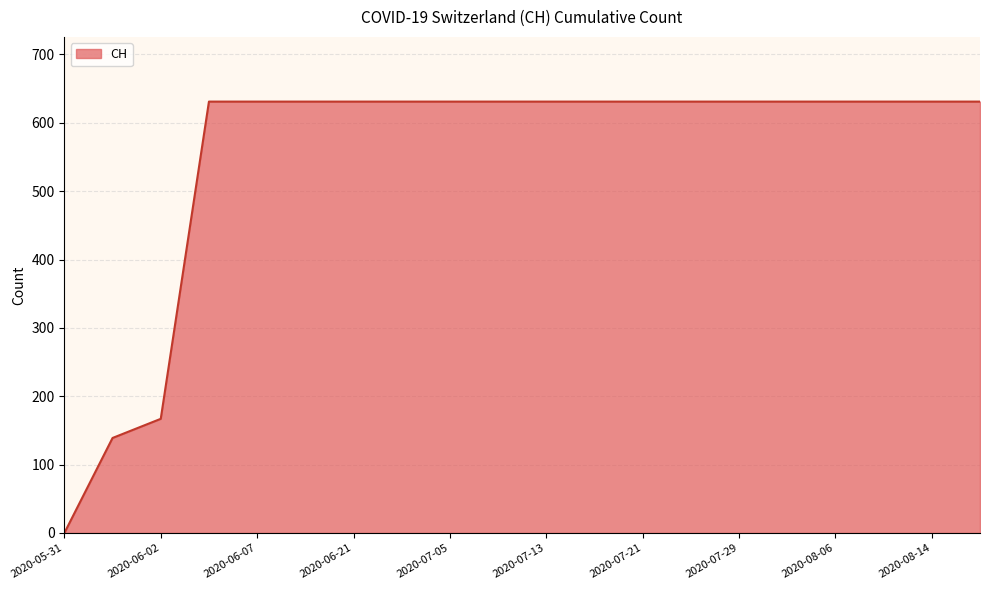

What is the greatest value displayed?

631